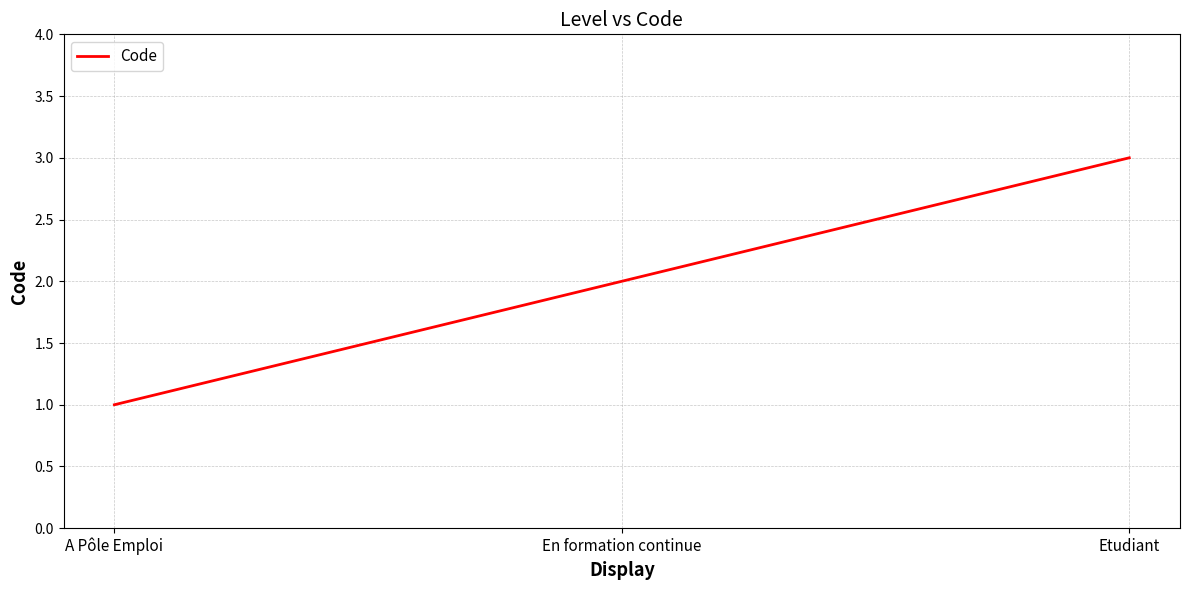

How many series are shown in this chart?

1